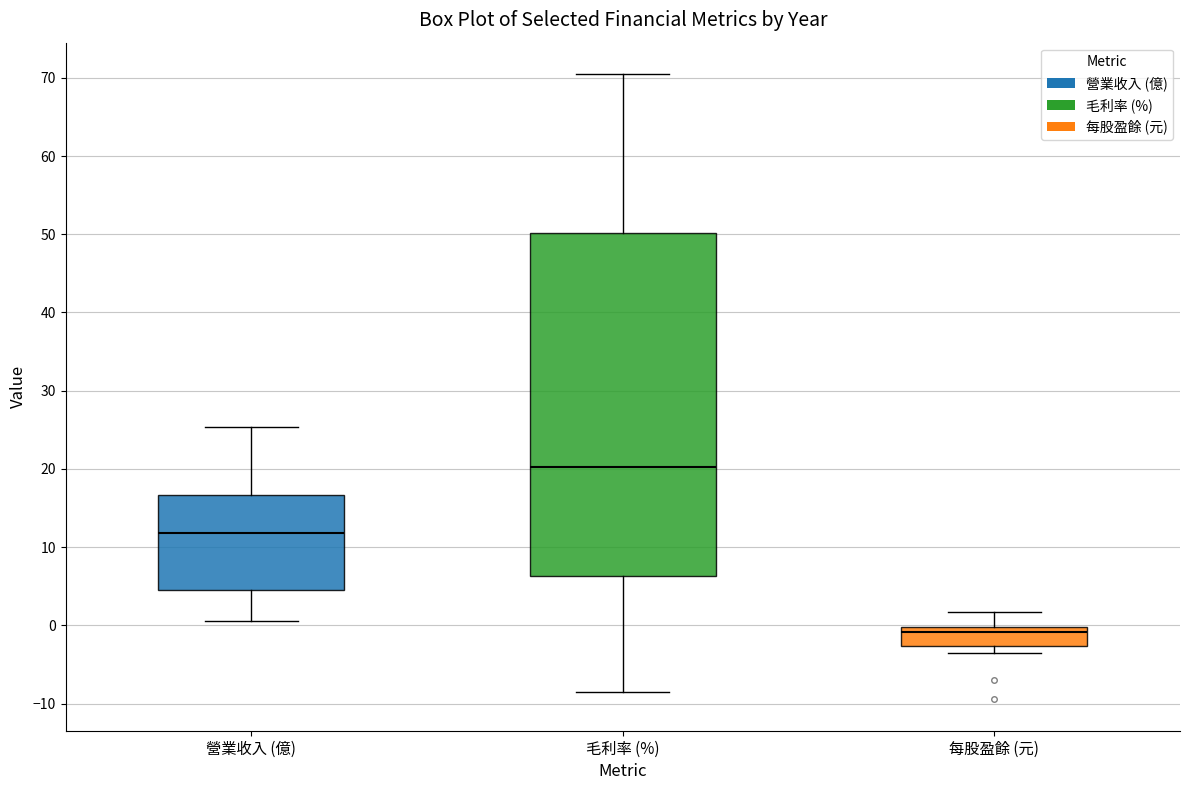

Where is the lower edge of the box for 營業收入 (億) on the y-axis? The values are not printed on the chart, so give them approximately, as read against the axis.

5